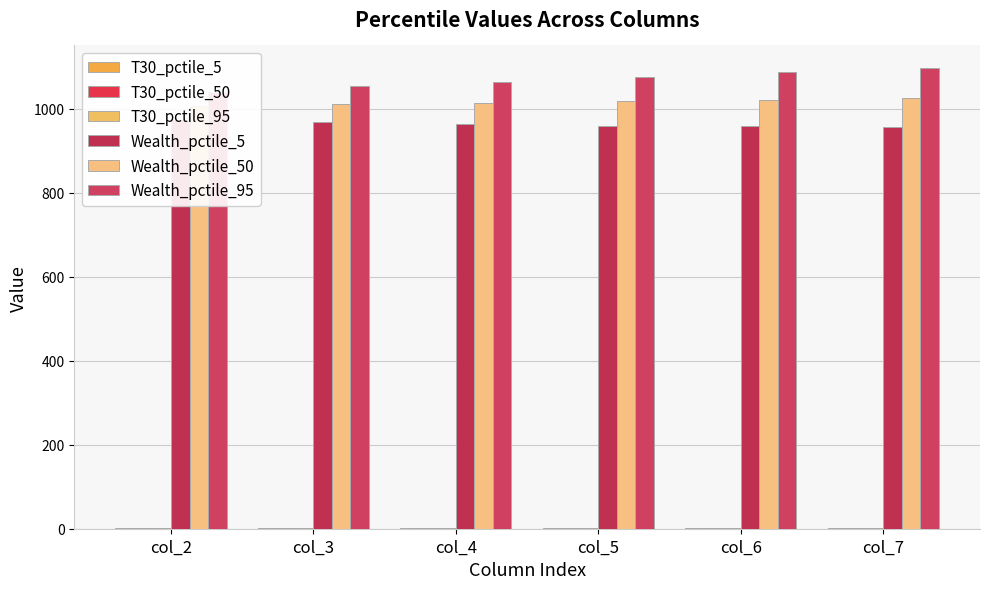

How many distinct data groups are displayed?

6